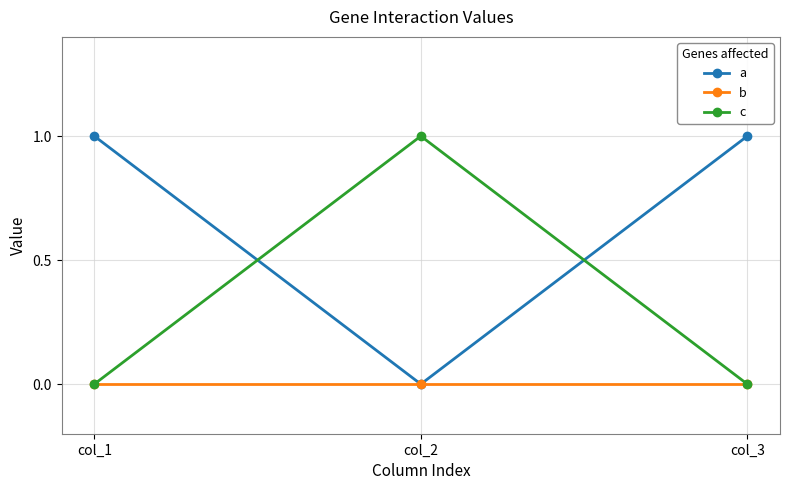

Reading left to right, extract all data points from this chart.

a: 1	0	1
b: 0	0	0
c: 0	1	0